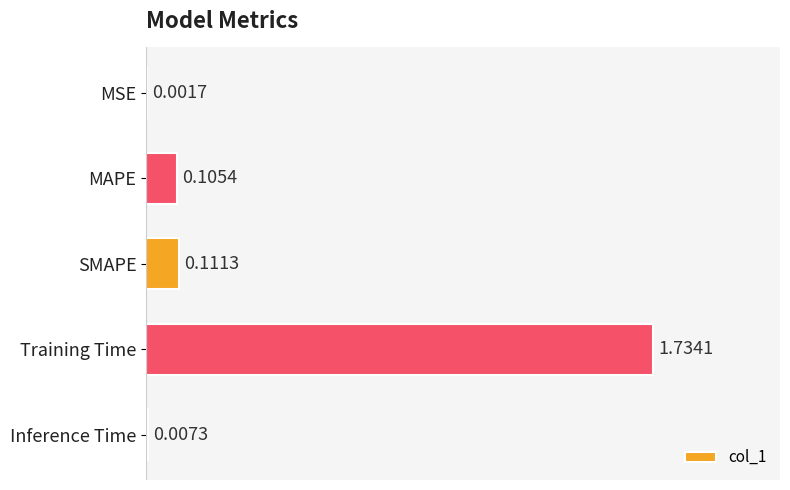

How many distinct data groups are displayed?

1